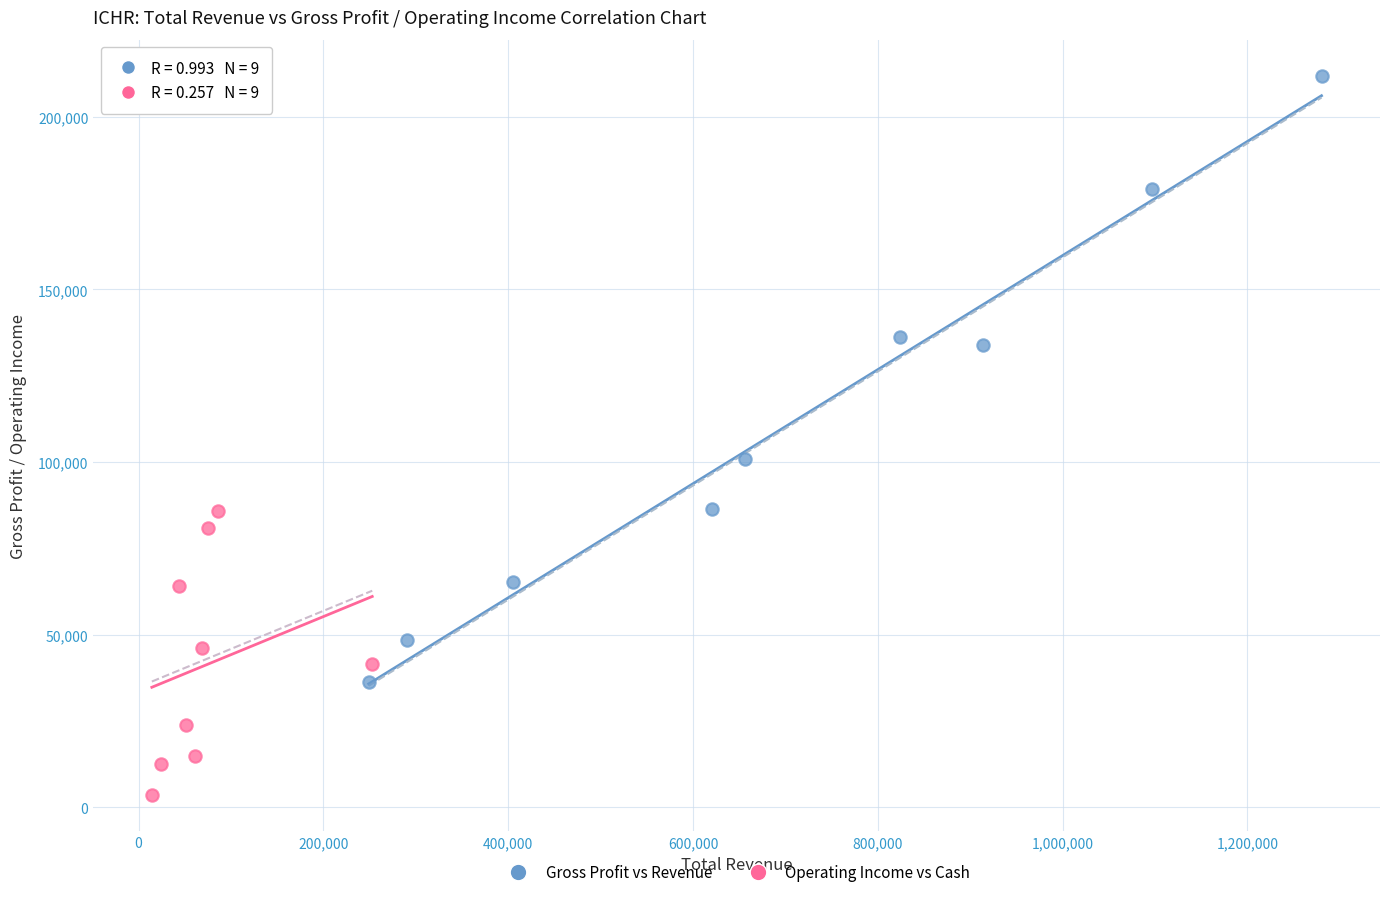

Which series has the widest spread of Y values?

Gross Profit vs Revenue